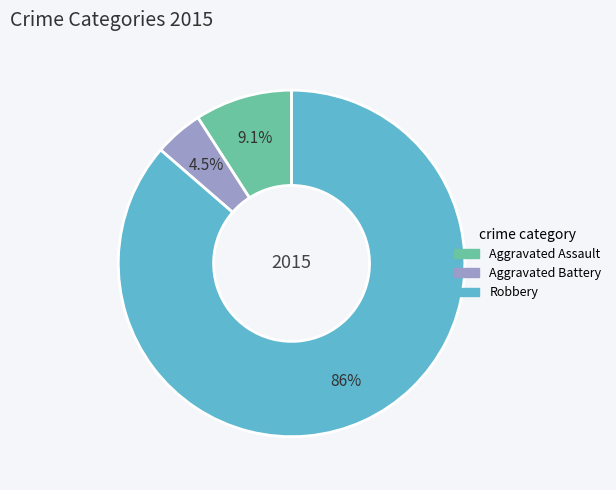

Is there a majority slice in this chart?

Yes